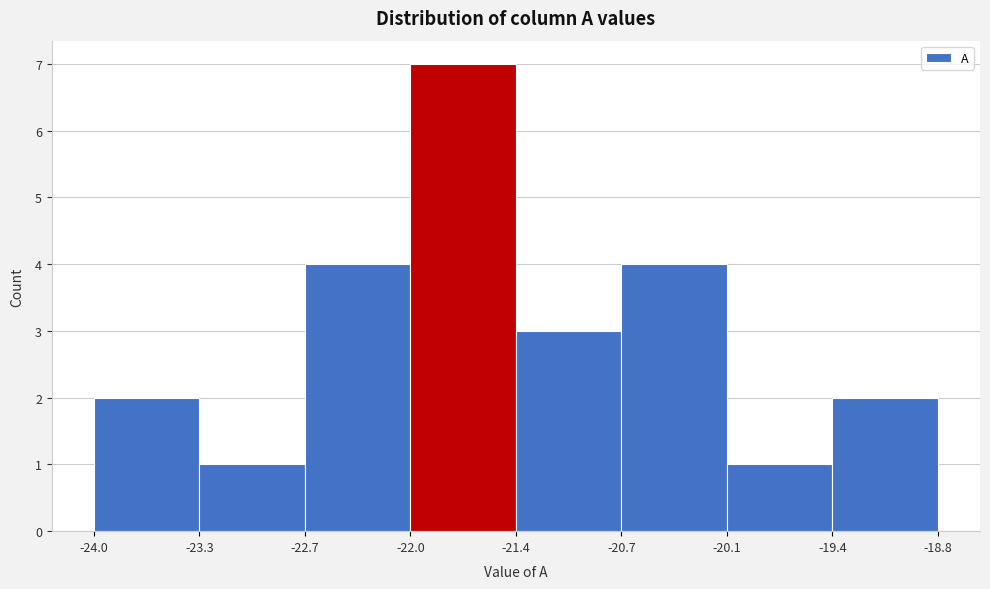

Reading left to right, transcribe this chart: for each bar, give the range it covers on the x-axis and its height. The values are not printed on the chart, so give them approximately, as read against the axis.

-24.0 to -23.3: 2
-23.3 to -22.7: 1
-22.7 to -22.0: 4
-22.0 to -21.4: 7
-21.4 to -20.7: 3
-20.7 to -20.1: 4
-20.1 to -19.4: 1
-19.4 to -18.8: 2